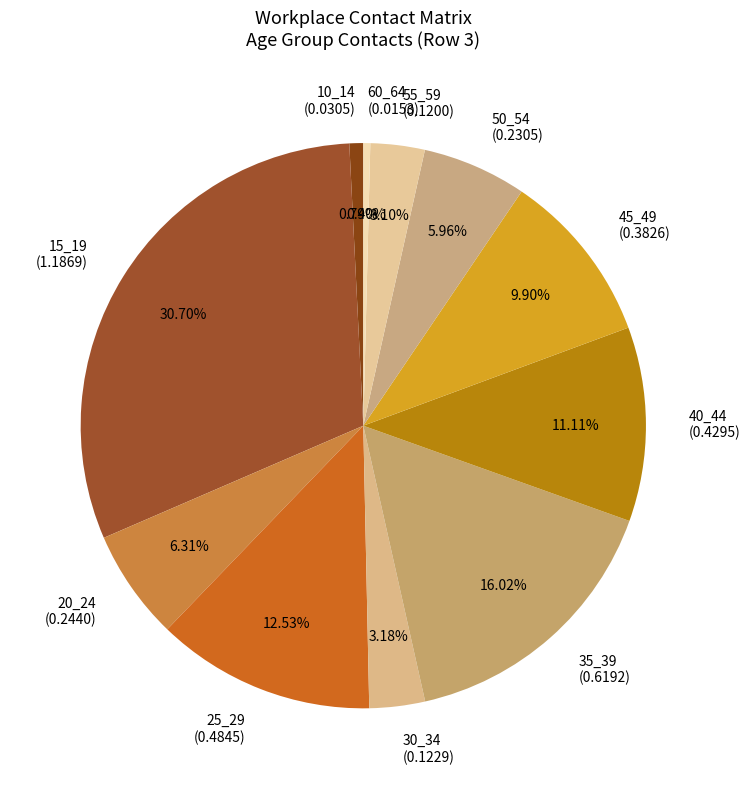

How many segments does this pie chart have?

11